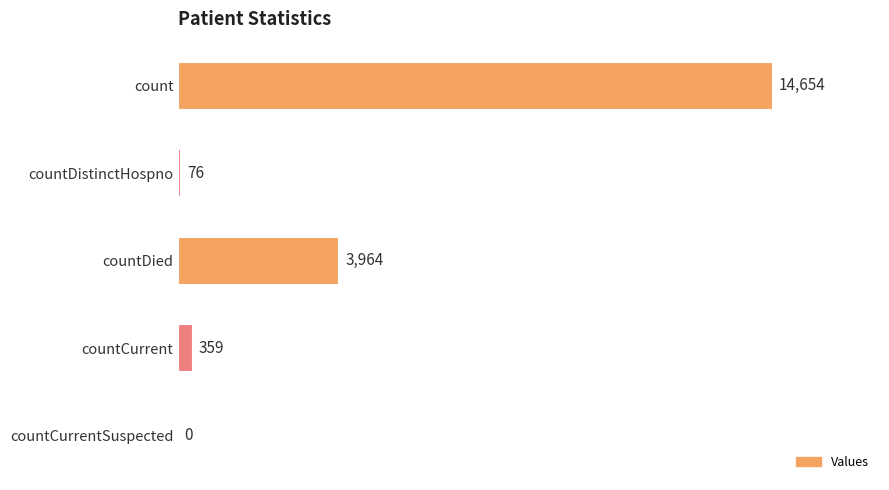

Reading top to bottom, transcribe all the data shown in this chart.

count=14654	countDistinctHospno=76	countDied=3964	countCurrent=359	countCurrentSuspected=0